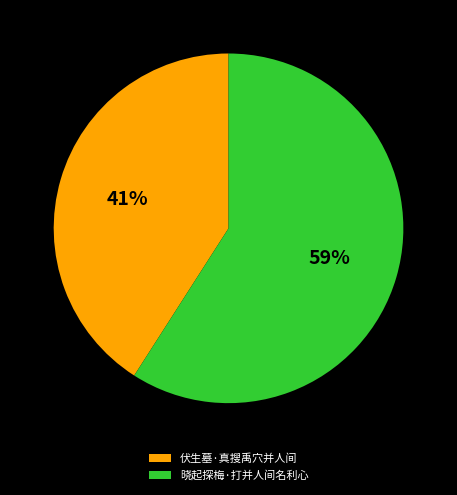

Is there any slice that represents more than half of the pie?

Yes